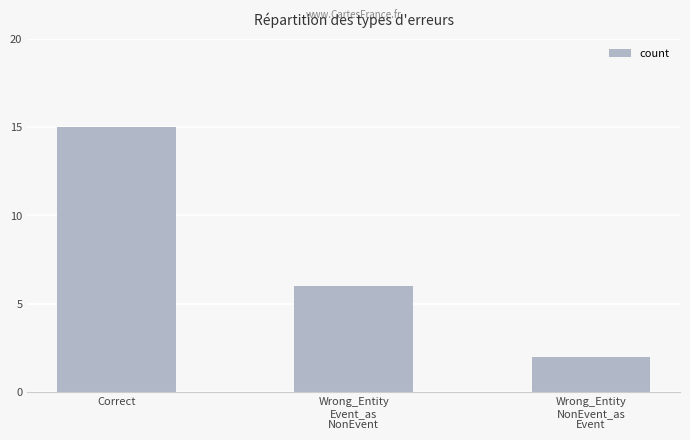

Rank the categories by value from lowest to highest.

Wrong_Entity
NonEvent_as
Event, Wrong_Entity
Event_as
NonEvent, Correct